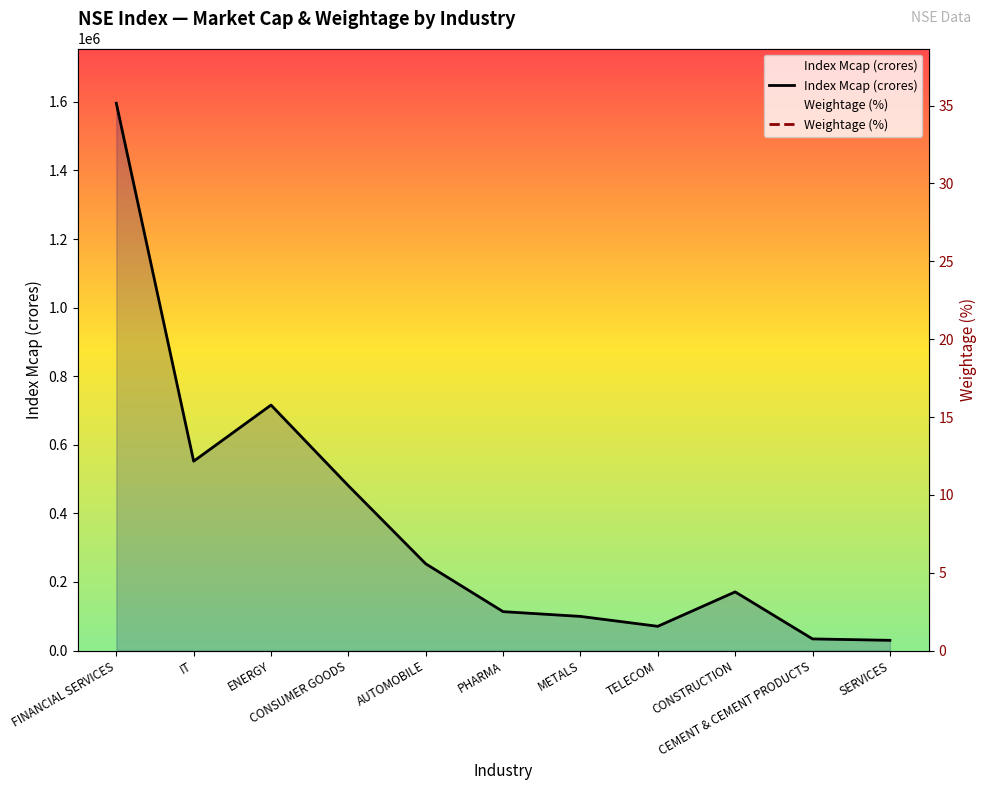

True or false: Weightage (%) and Index Mcap (crores) cross at least once.

False